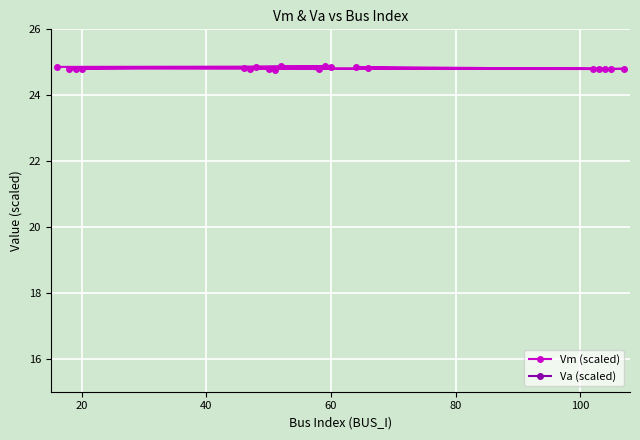

True or false: Vm (scaled) and Va (scaled) cross at least once.

False